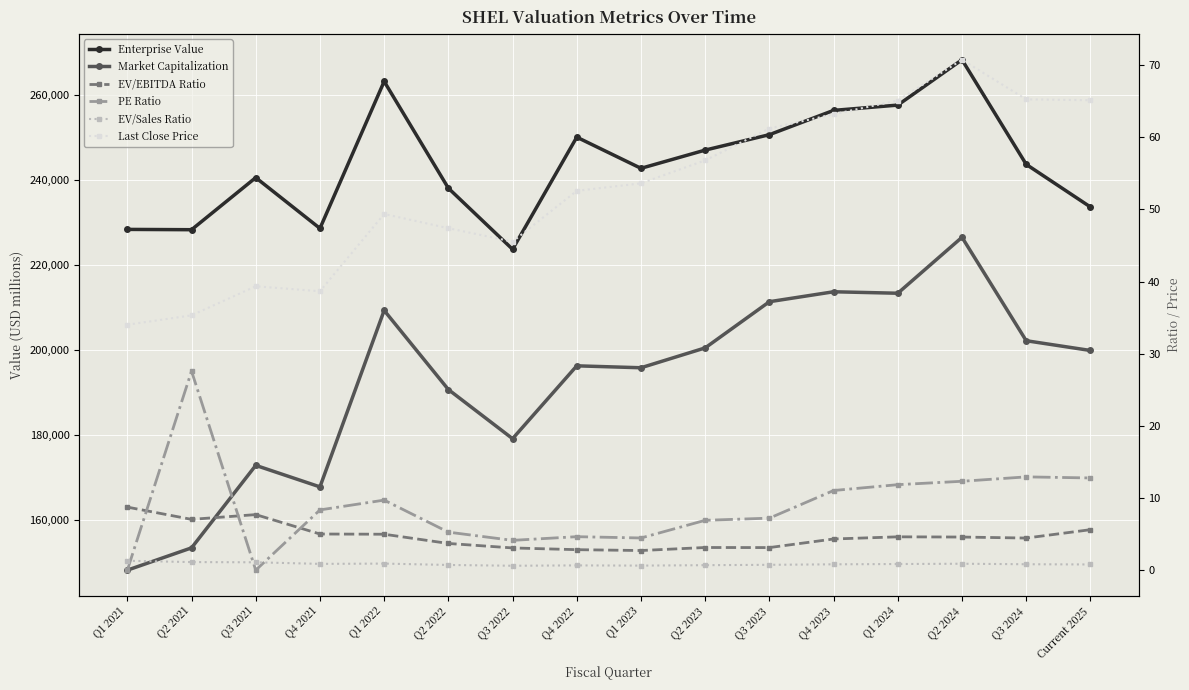

What is the difference between the maximum and minimum values in the EV/Sales Ratio series?

0.7